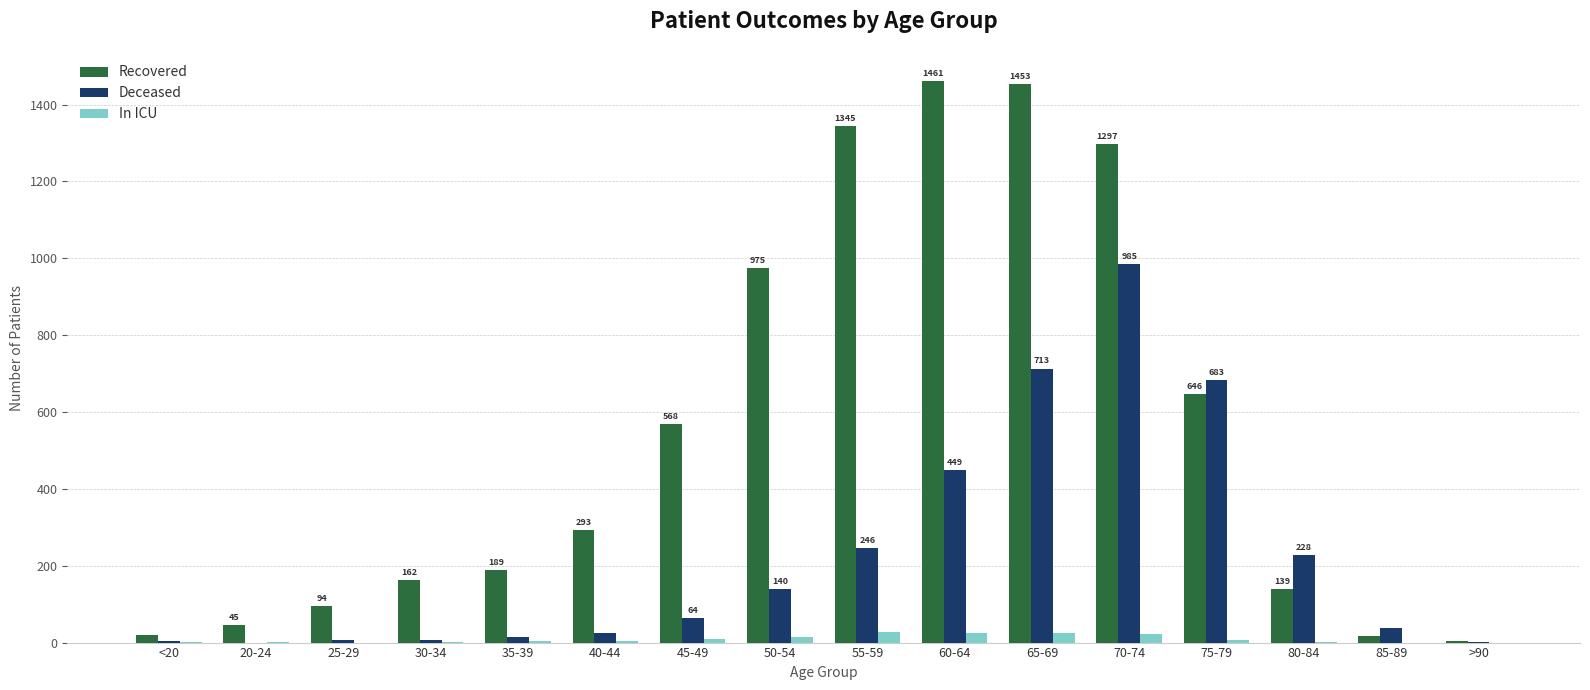

The value of In ICU at 50-54 is 14. True or false?

True